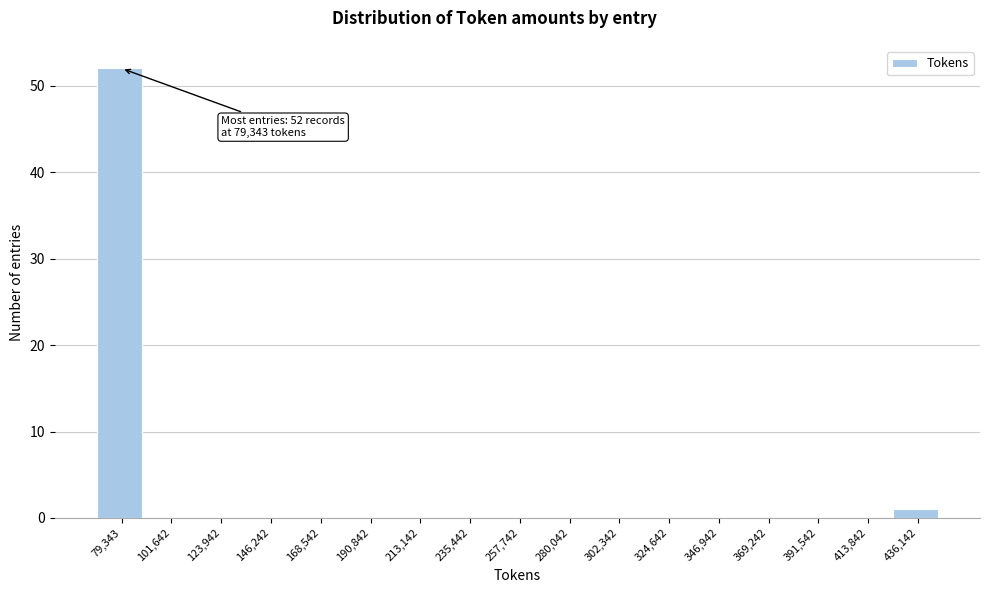

Reading right to left, transcribe all the data shown in this chart.

436,142=1	413,842=0	391,542=0	369,242=0	346,942=0	324,642=0	302,342=0	280,042=0	257,742=0	235,442=0	213,142=0	190,842=0	168,542=0	146,242=0	123,942=0	101,642=0	79,343=52